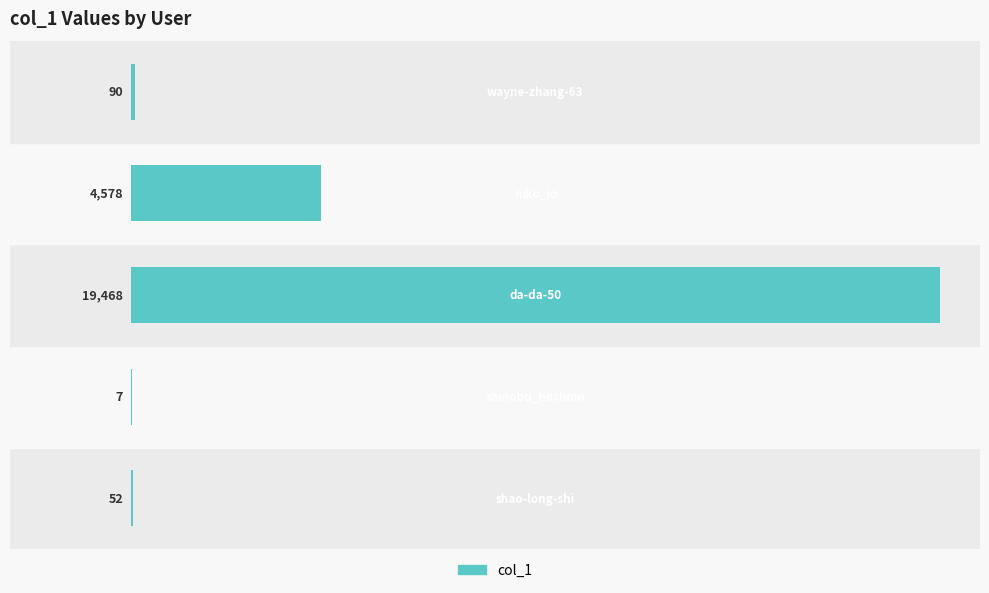

What is the sum of all values?

24195